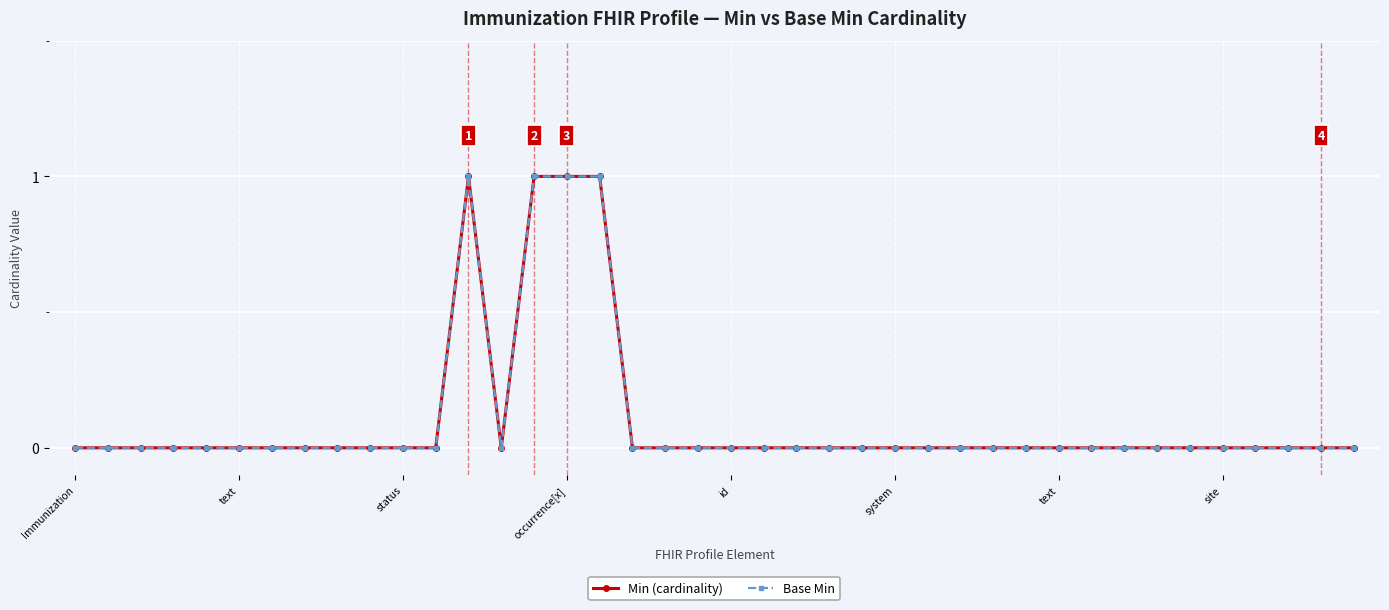

True or false: Min (cardinality) and Base Min cross at least once.

False